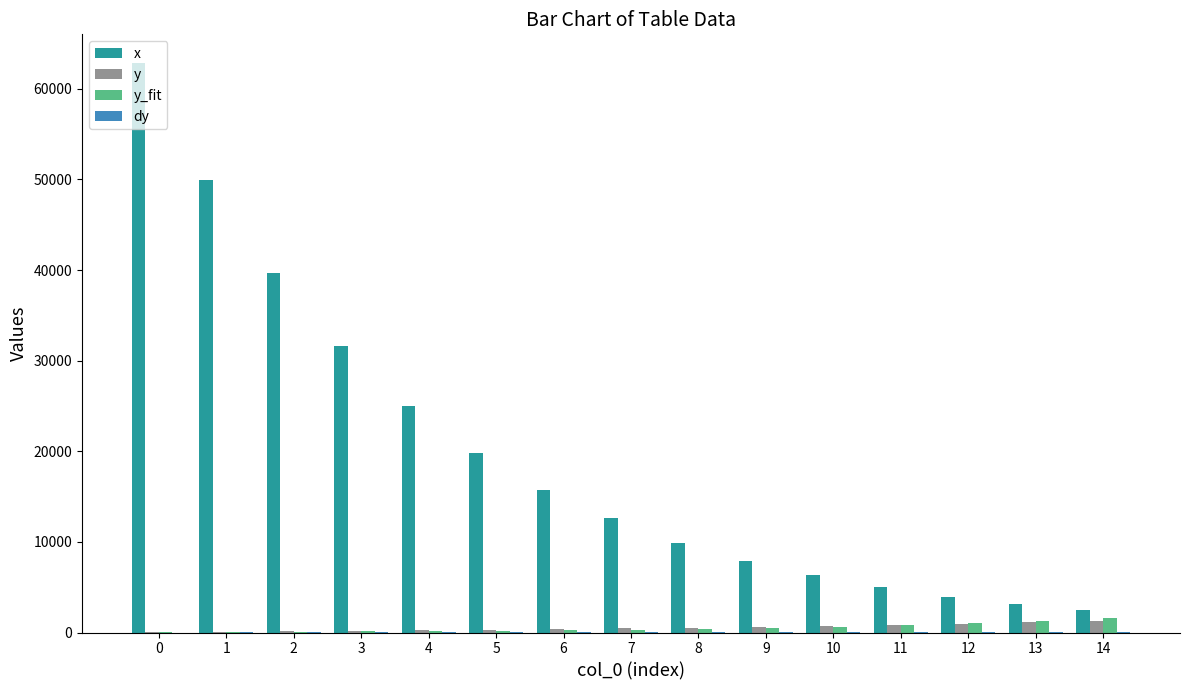

How many distinct data groups are displayed?

4